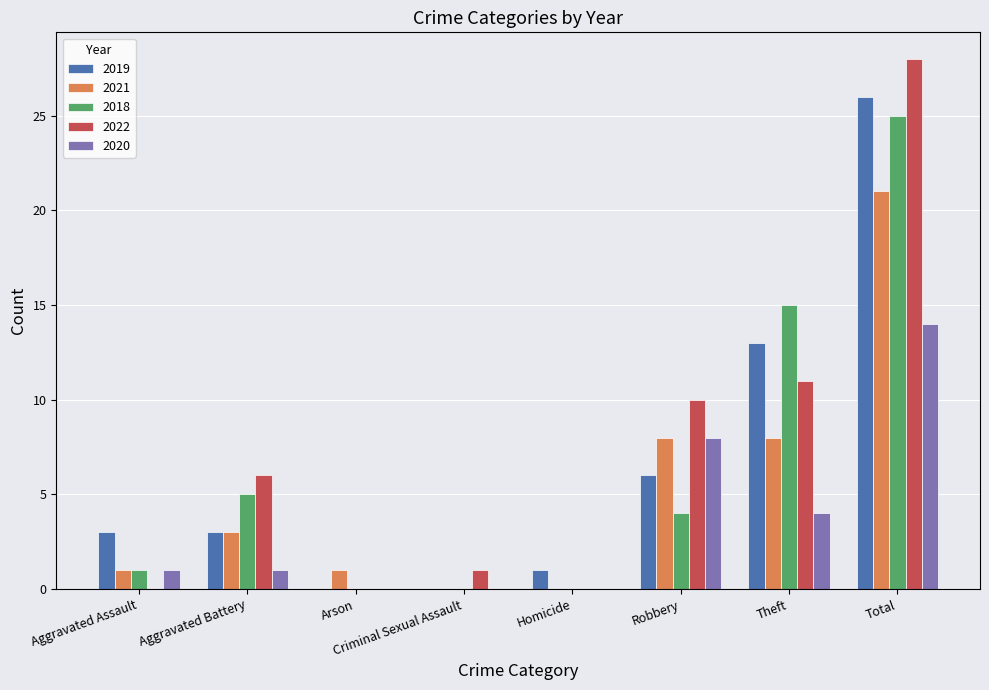

The value of 2019 at Homicide is 1. True or false?

True